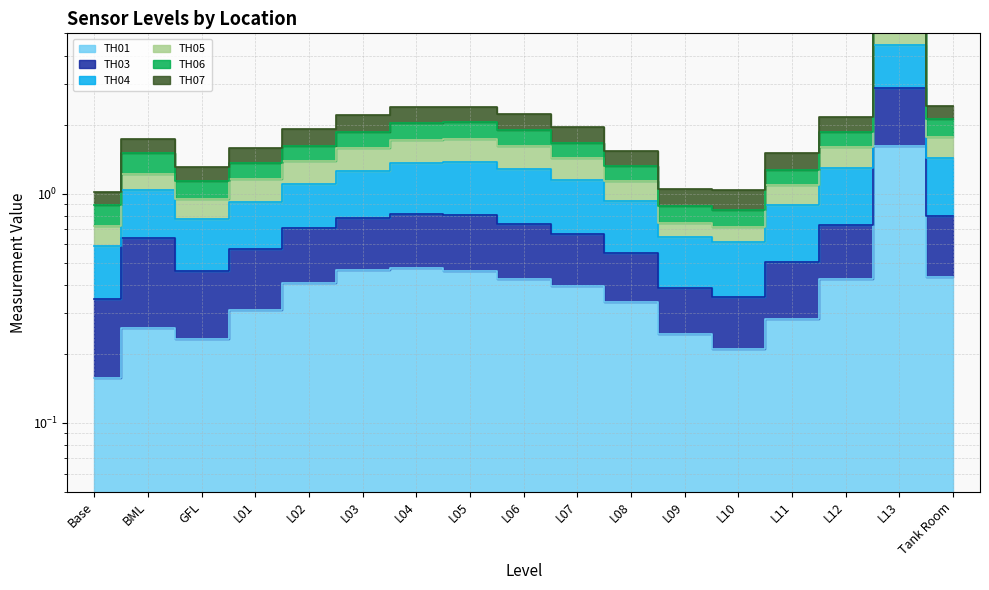

At which label is TH01 closest to 0?

Base